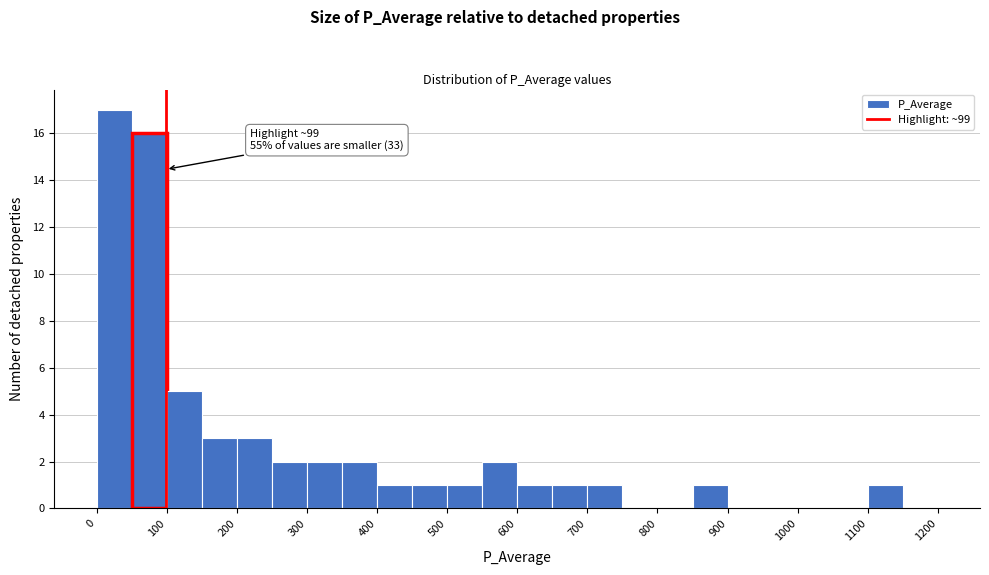

Which range on the x-axis has the tallest bar?

0 to 50